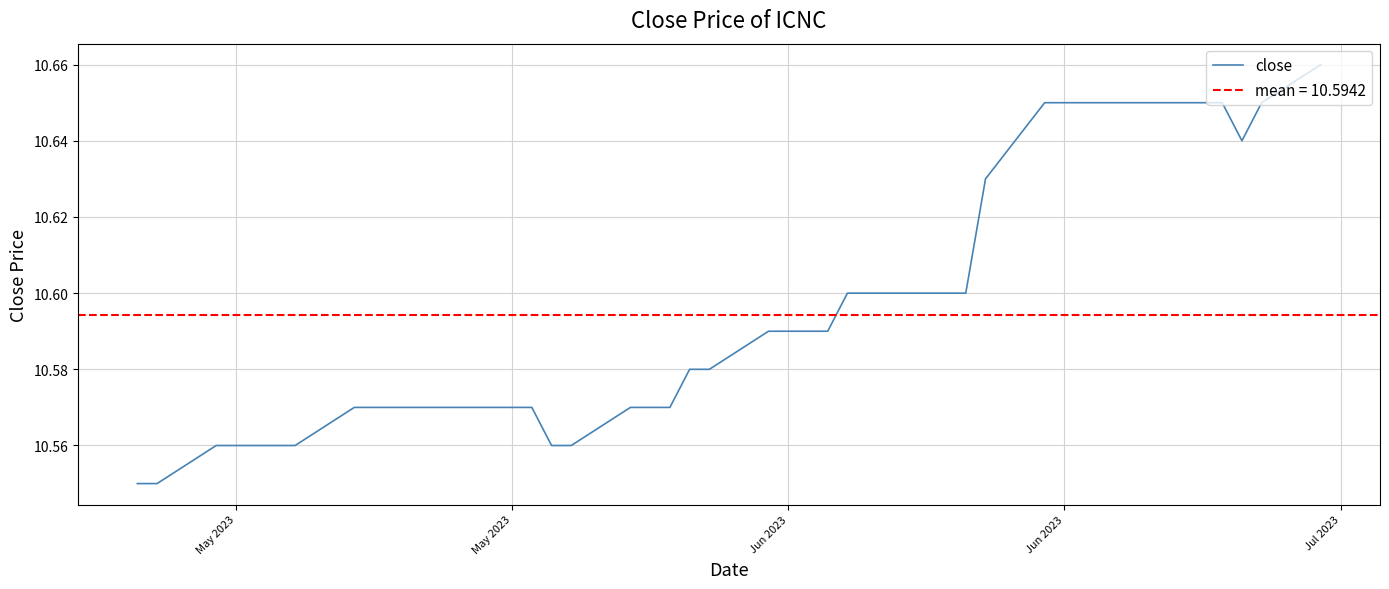

Is it true that the value at 13 is 6.3?

False